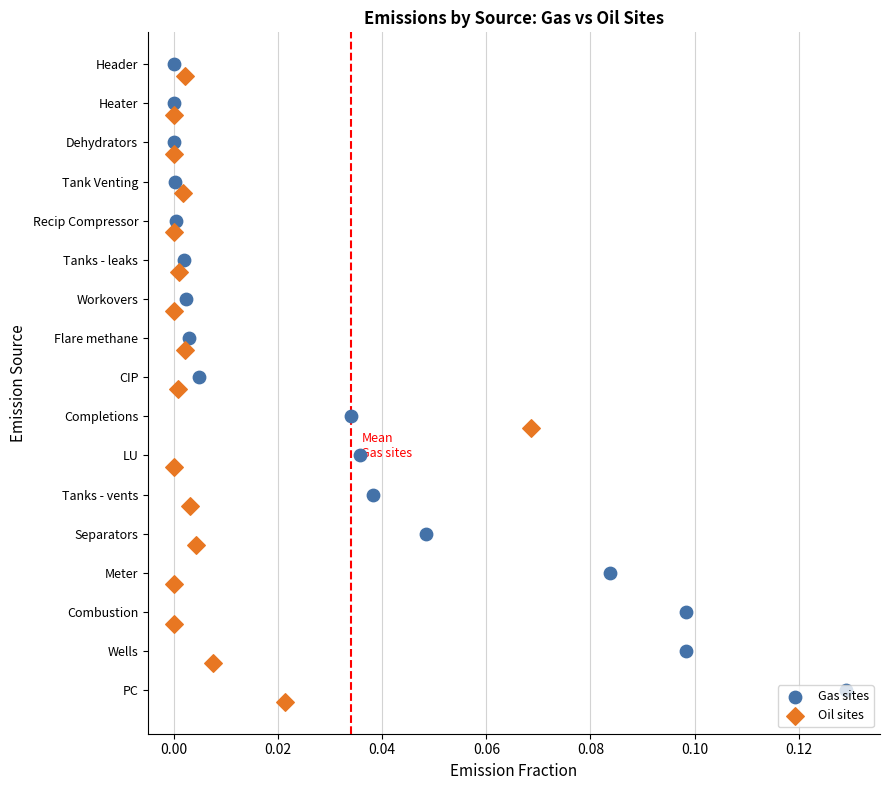

Which series contains the lowest Y value?

Oil sites